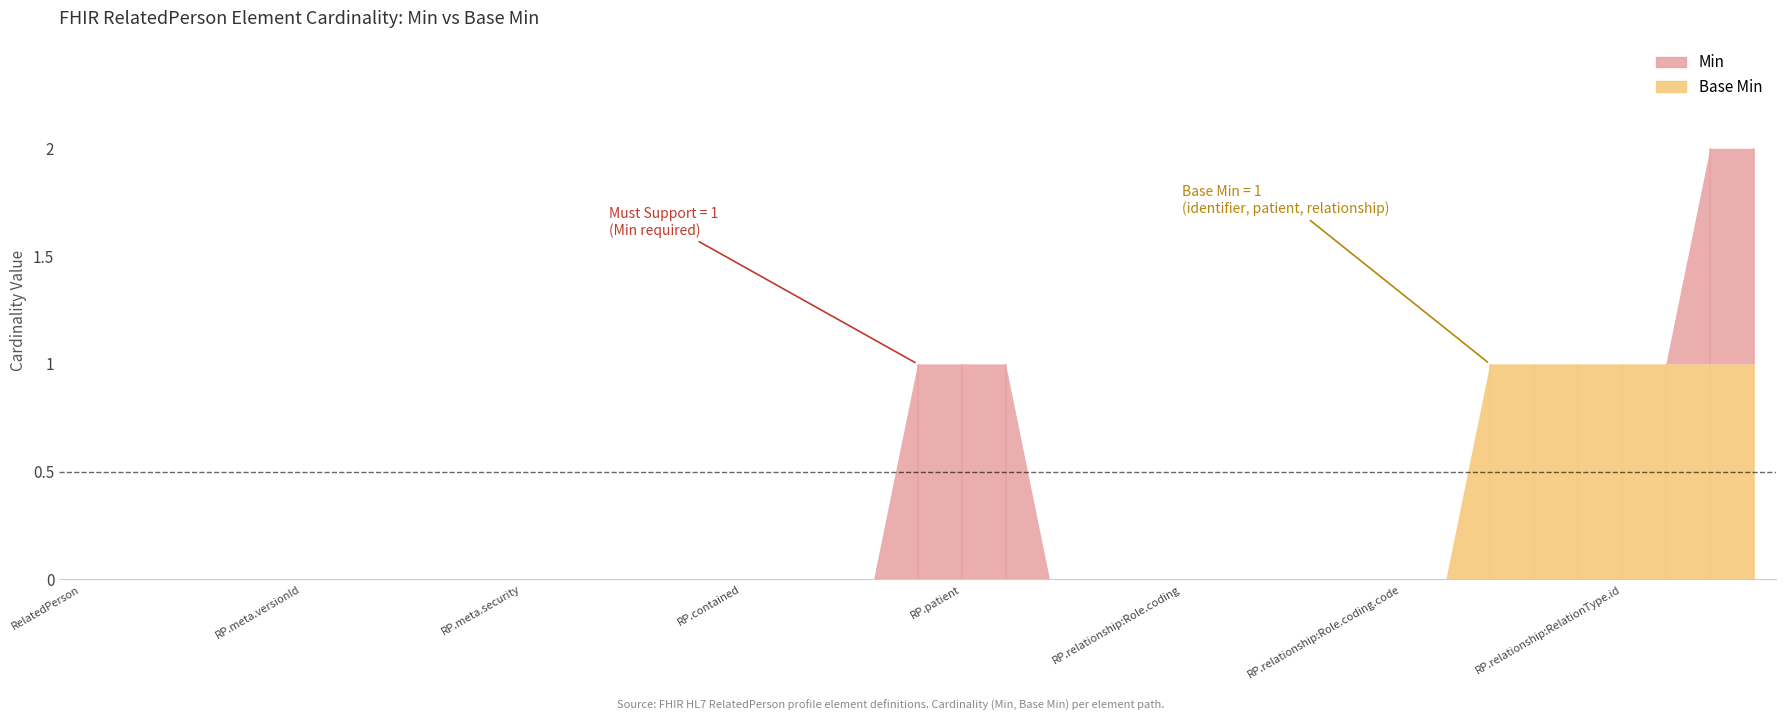

At which label does Base Min reach its peak?

RelatedPerson.relationship:Role.coding.userSelected